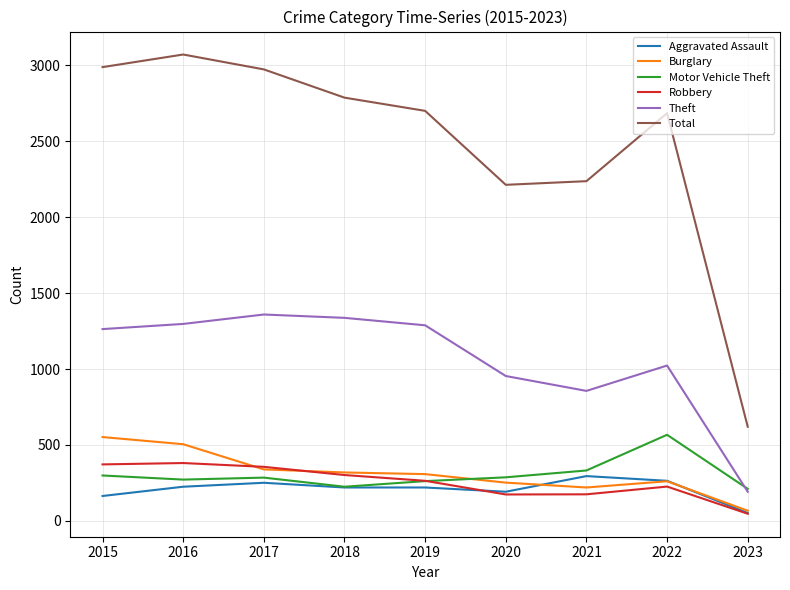

What is the difference between the highest and lowest values at 2021?

2062